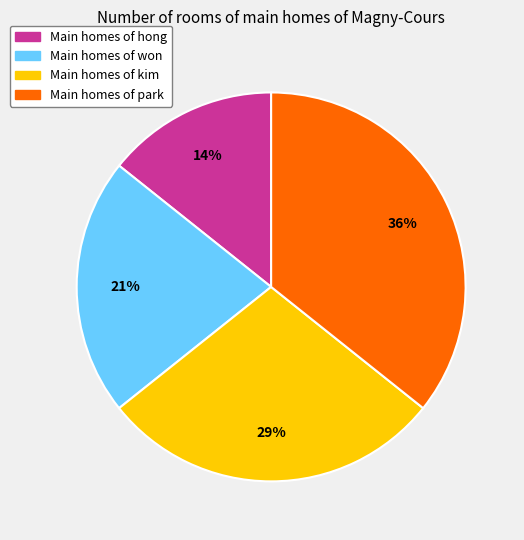

Does any single category account for the majority?

No